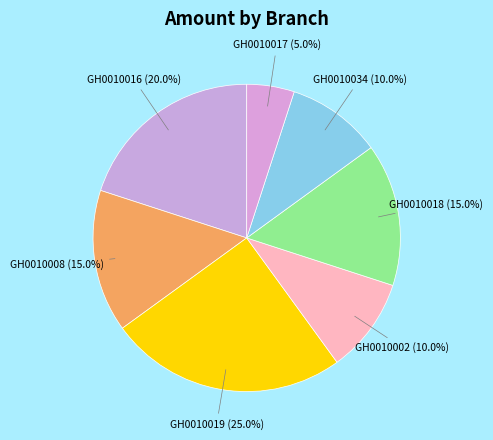

Which slice is the largest?

GH0010019